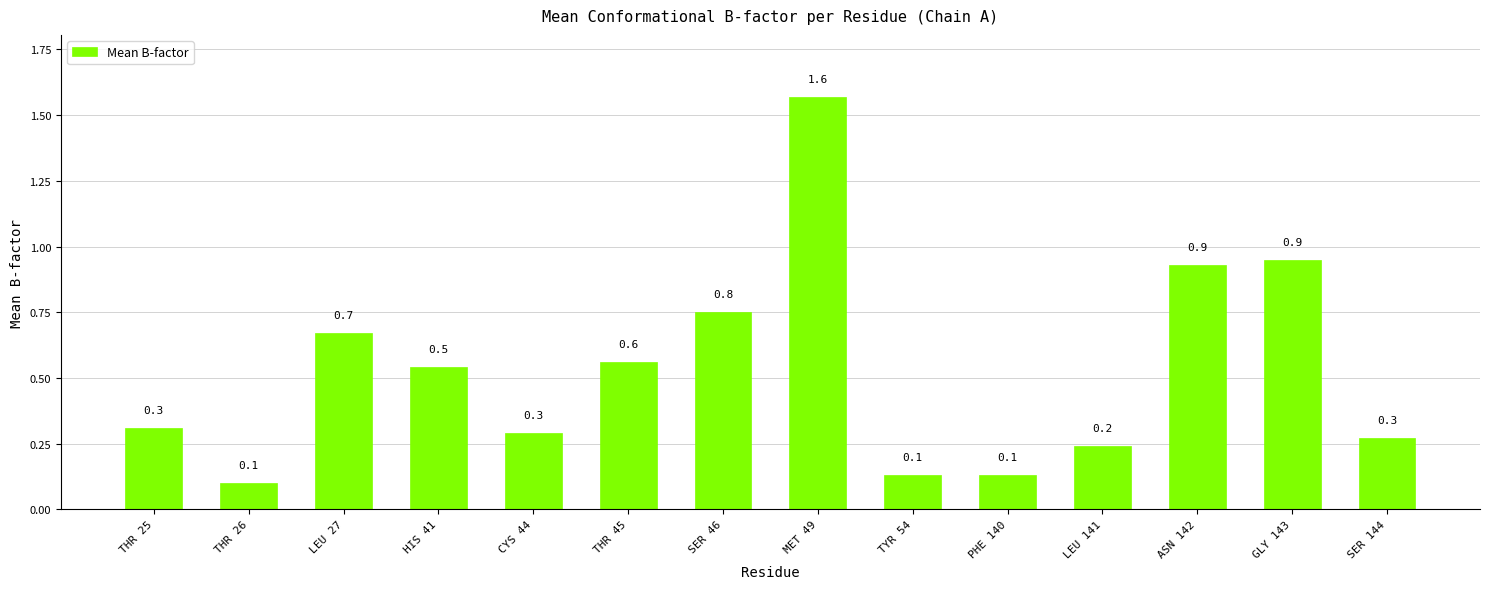

What is the label of the 7th bar from the right?

MET 49